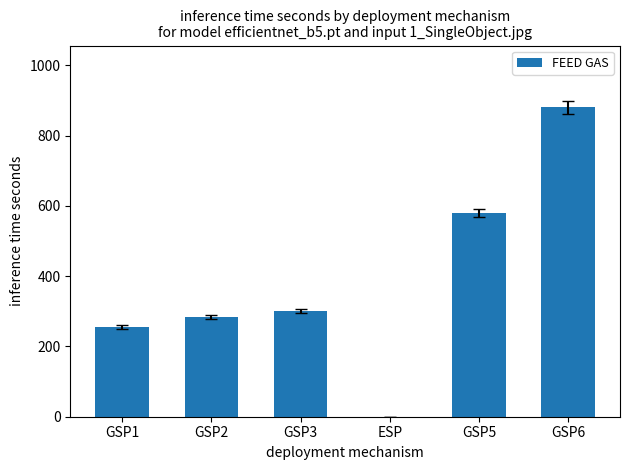

How many data points does each series have?

6